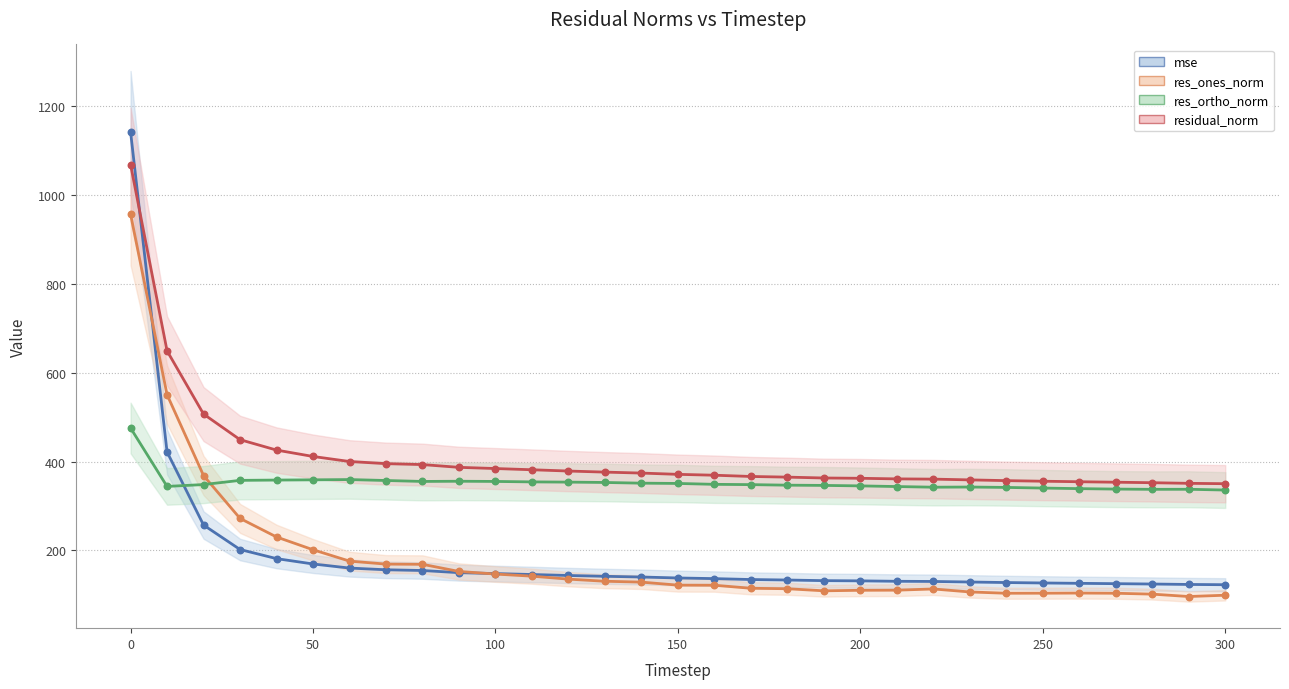

What are all the series names shown in the legend?

mse, res_ones_norm, res_ortho_norm, residual_norm